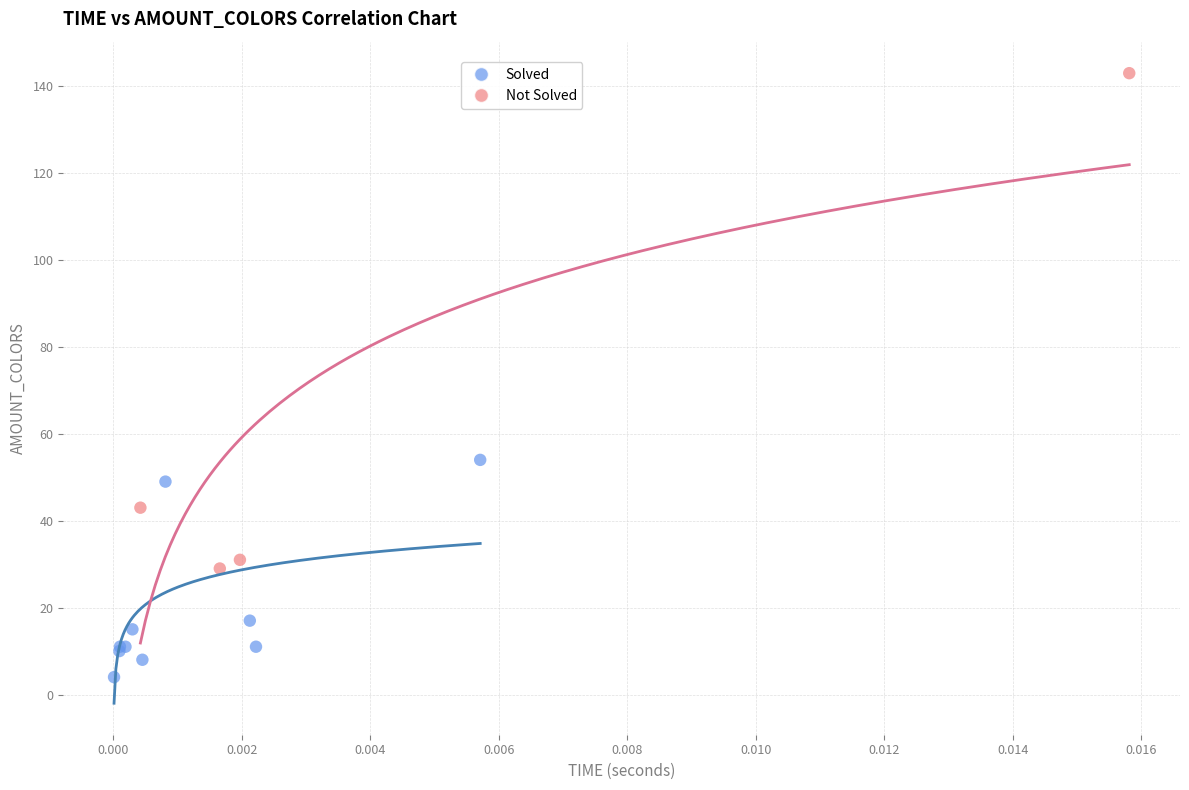

Which series contains the lowest Y value?

Solved